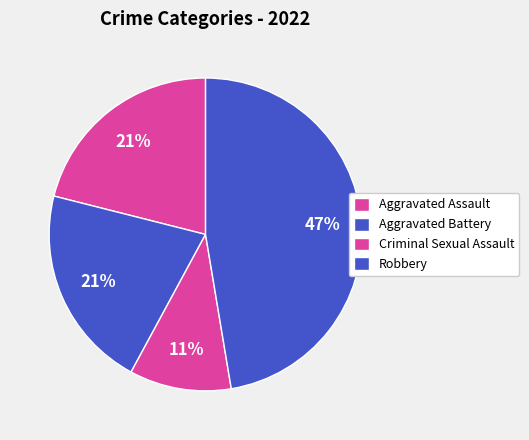

How many segments does this pie chart have?

4